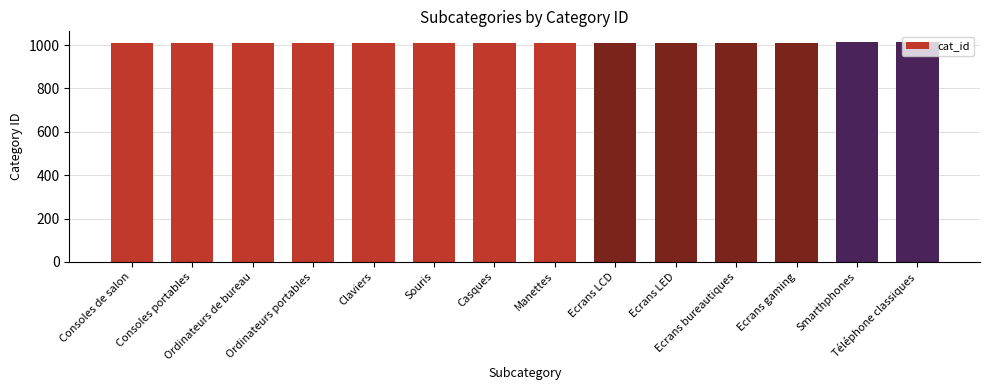

What is the label of the 1st bar from the left?

Consoles de salon